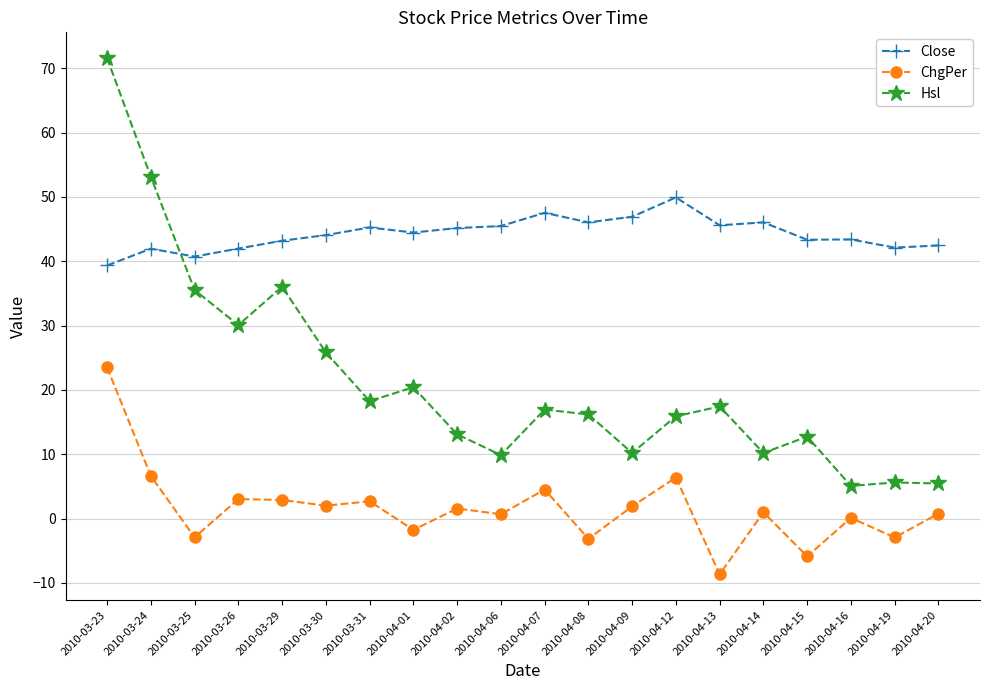

Where is the first local maximum for Close?

2010-03-24